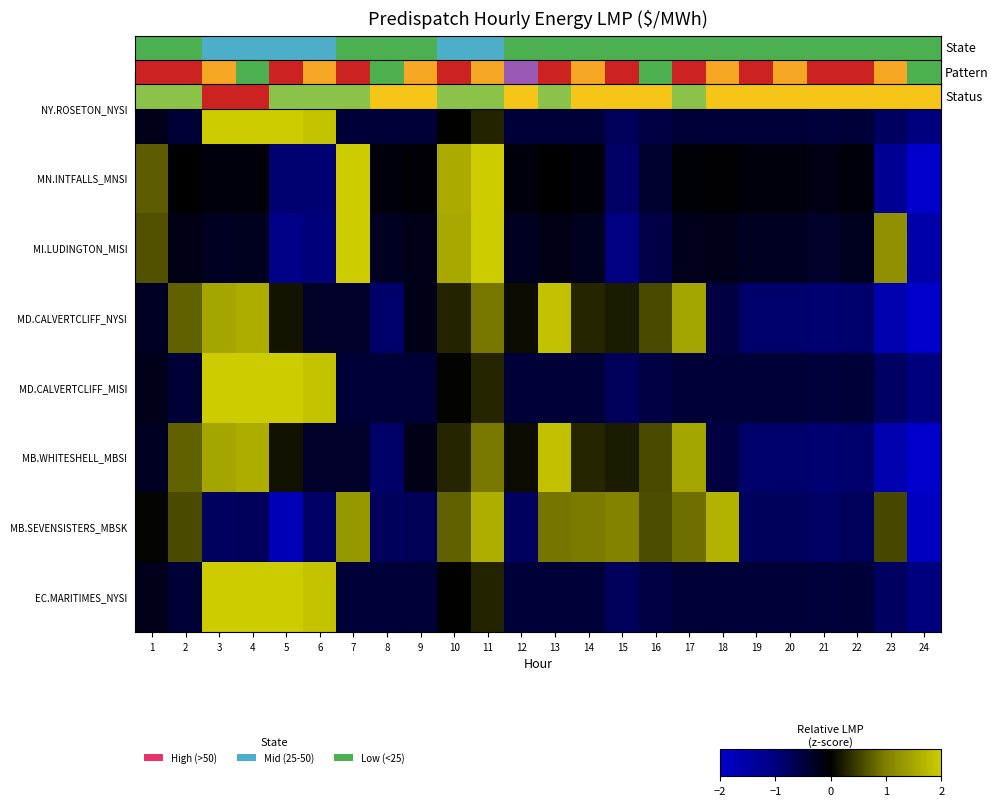

What is the total value across all series at 20?

15.3